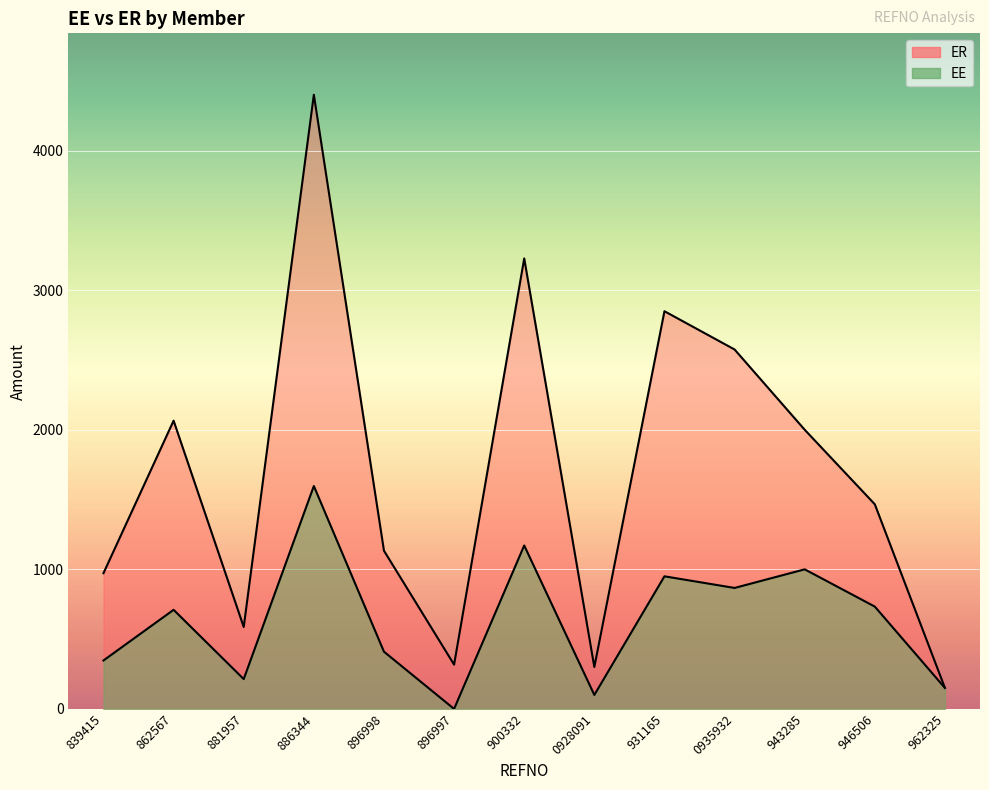

What is the difference between the highest and lowest values at 931165?

1899.2